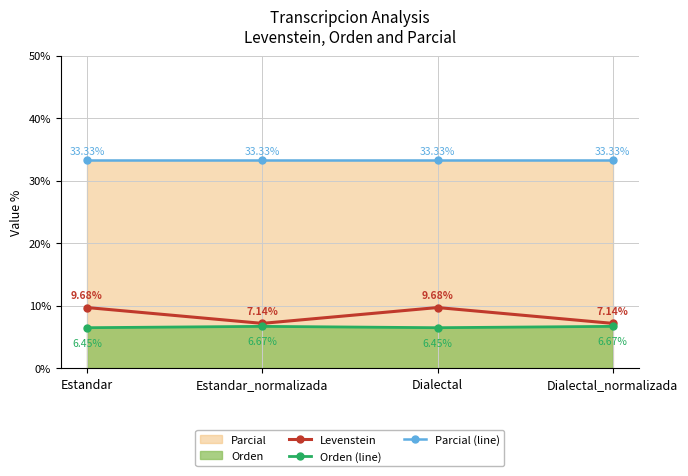

How many values in the Levenstein series are below 9?

2